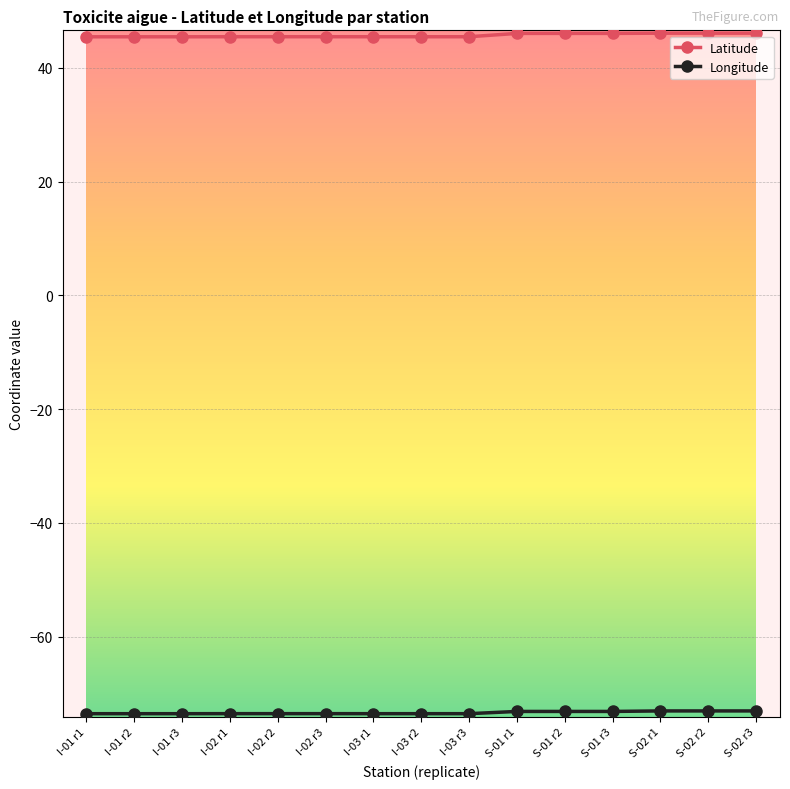

What is the minimum value shown in the chart?

-73.6